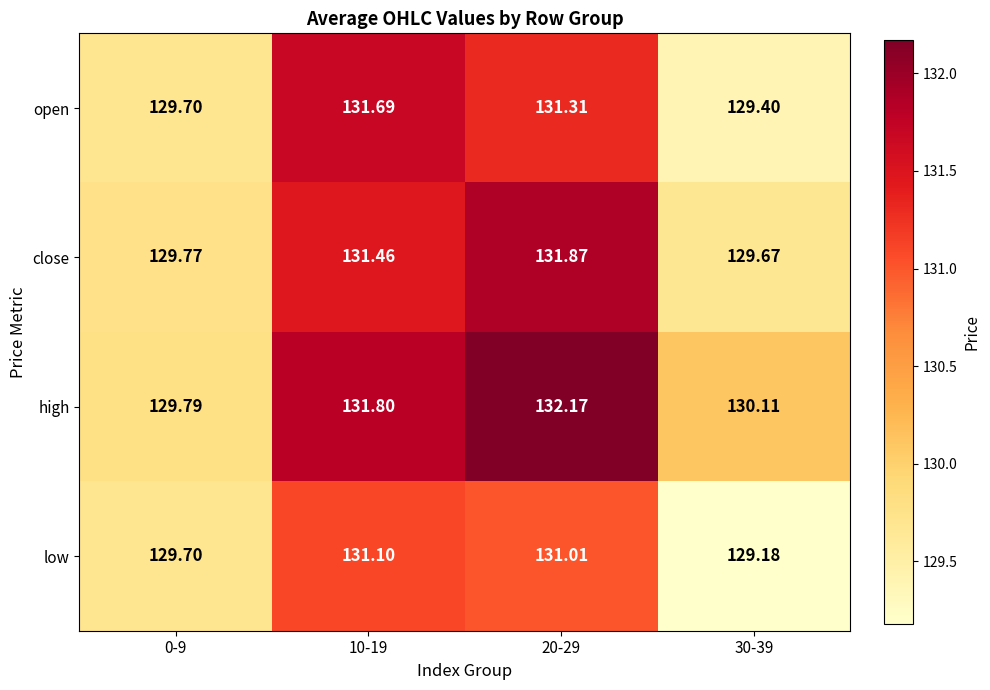

Which series has the largest total across all categories?

high